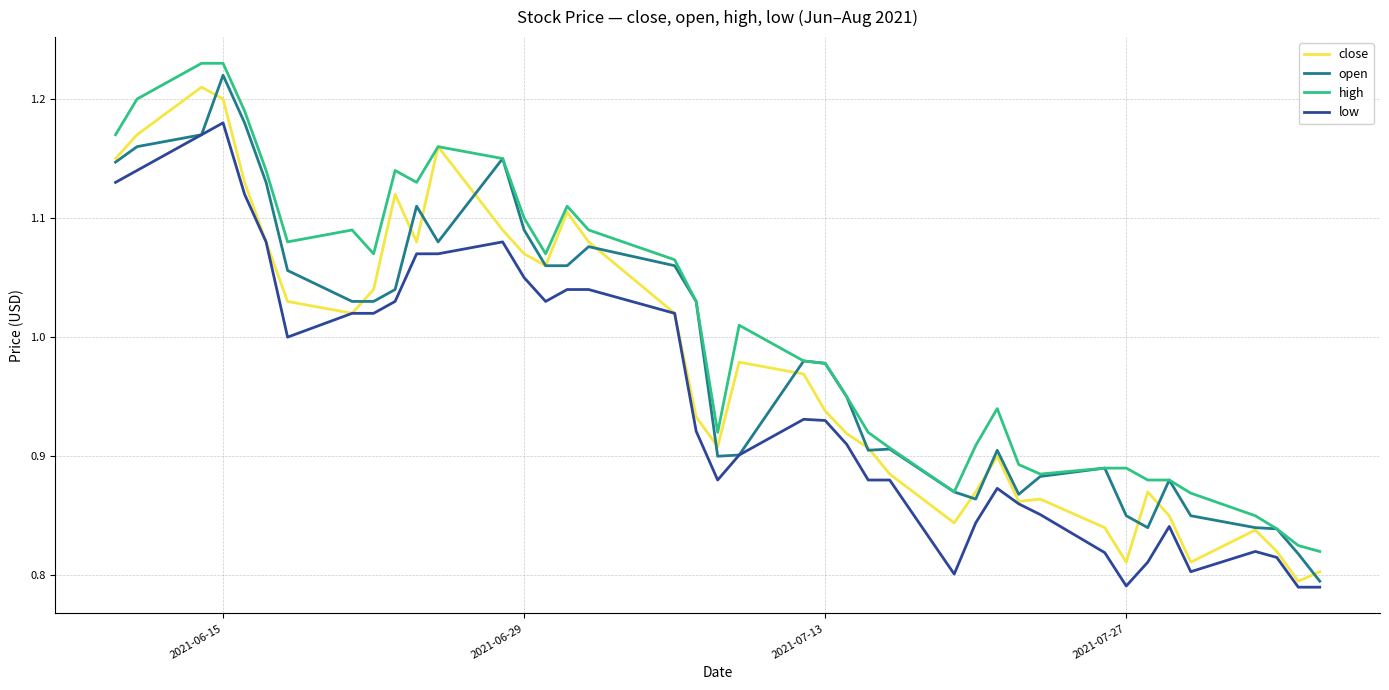

Does the chart have visible grid lines?

Yes